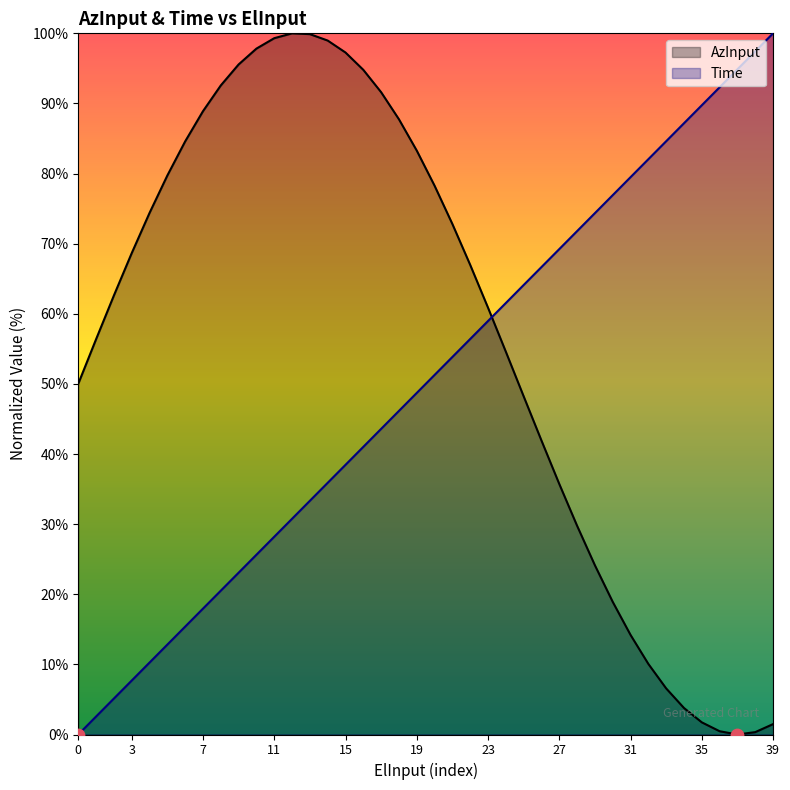

Which series has the largest Y range (max minus min)?

AzInput